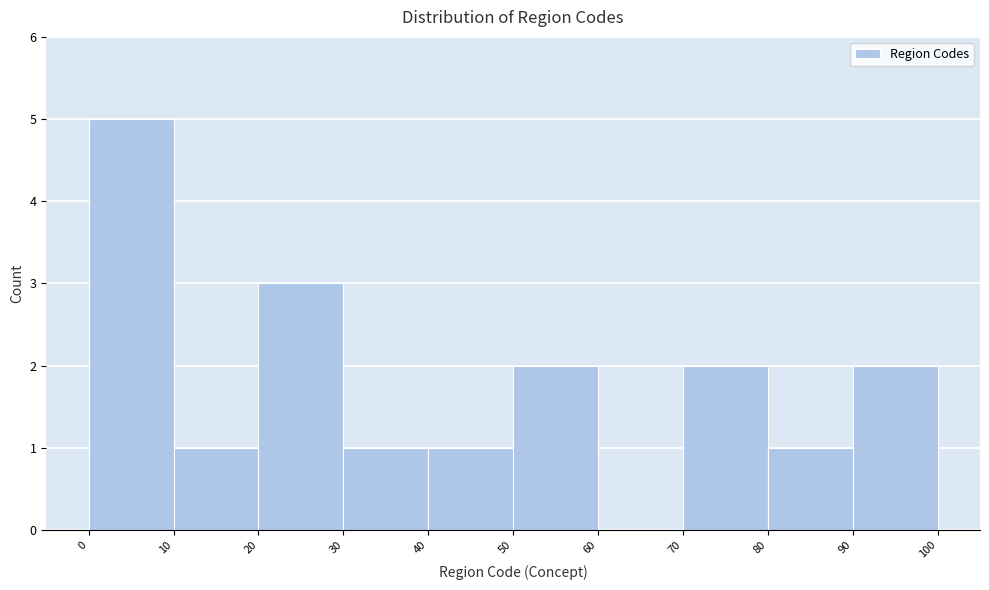

Reading left to right, list every bar in this chart as the range it spans on the x-axis followed by its height. The values are not printed on the chart, so give them approximately, as read against the axis.

0 to 10: 5
10 to 20: 1
20 to 30: 3
30 to 40: 1
40 to 50: 1
50 to 60: 2
60 to 70: 0
70 to 80: 2
80 to 90: 1
90 to 100: 2